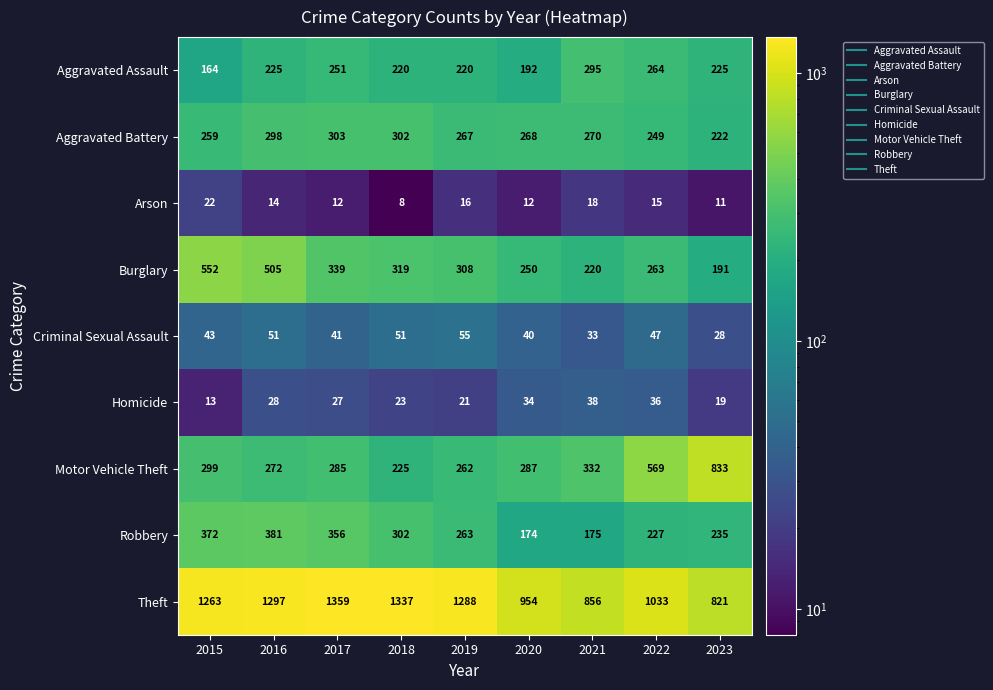

How many distinct data groups are displayed?

9